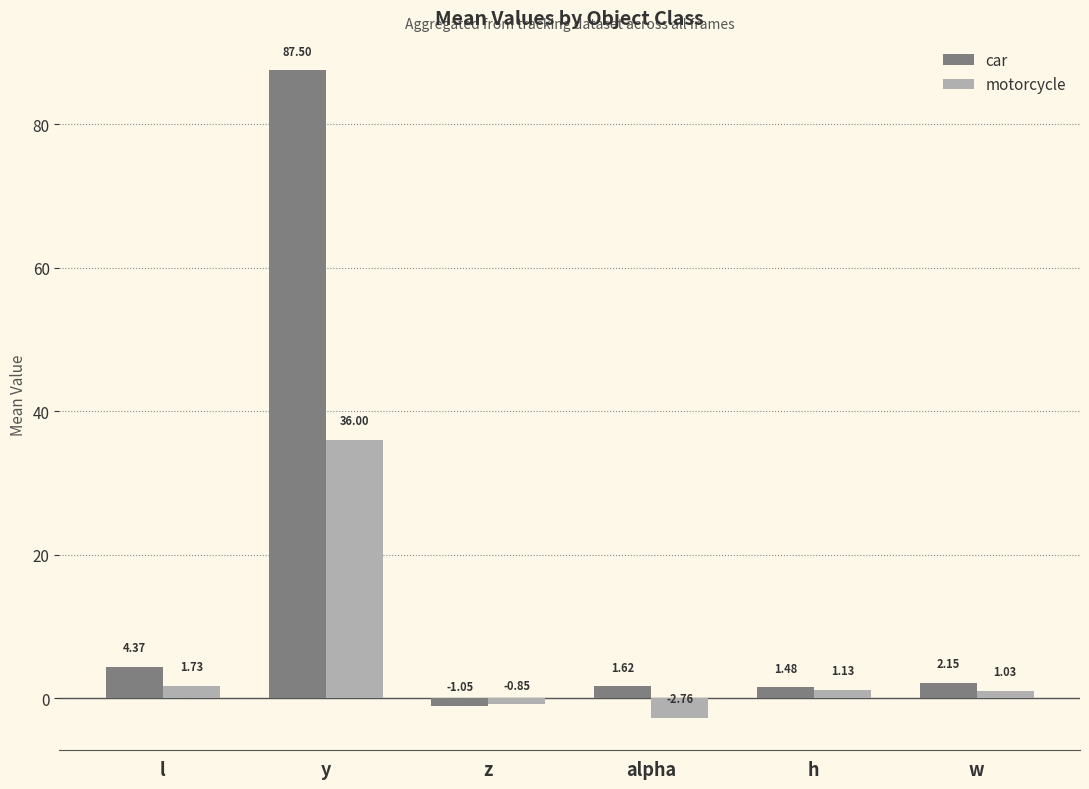

What is the spread (max minus min) of values at y?

51.5